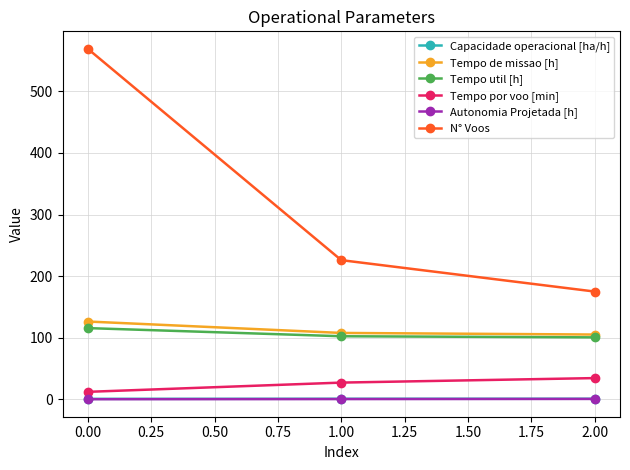

What is the value of the Tempo util [h] point at the 3rd from the left?

100.6